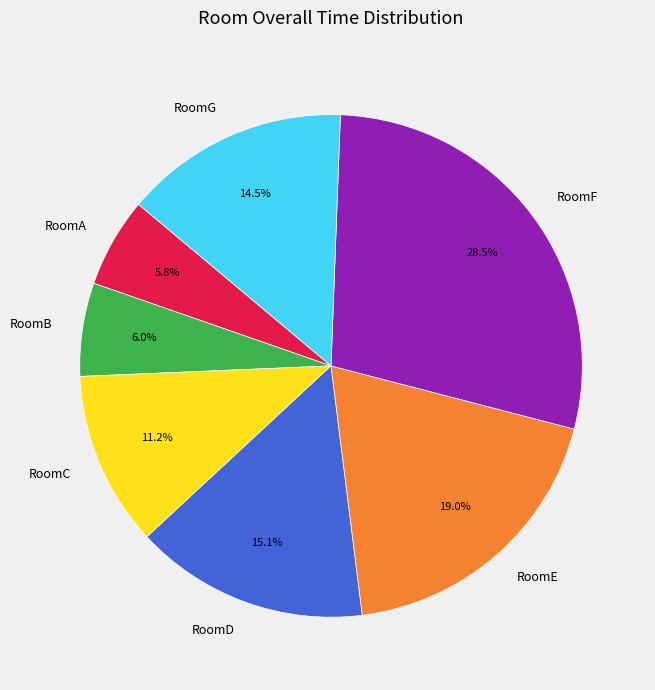

What percentage is the RoomE slice, to the nearest percent?

19%